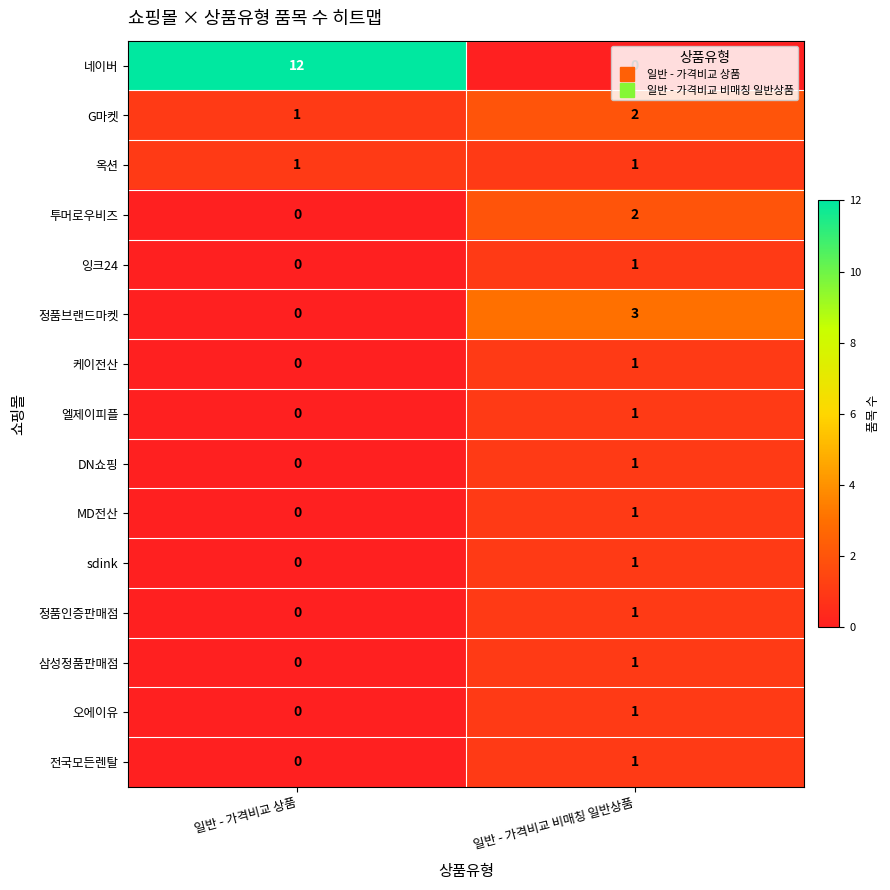

What is the sum of the 네이버 values at 일반 - 가격비교 상품 and 일반 - 가격비교 비매칭 일반상품?

12